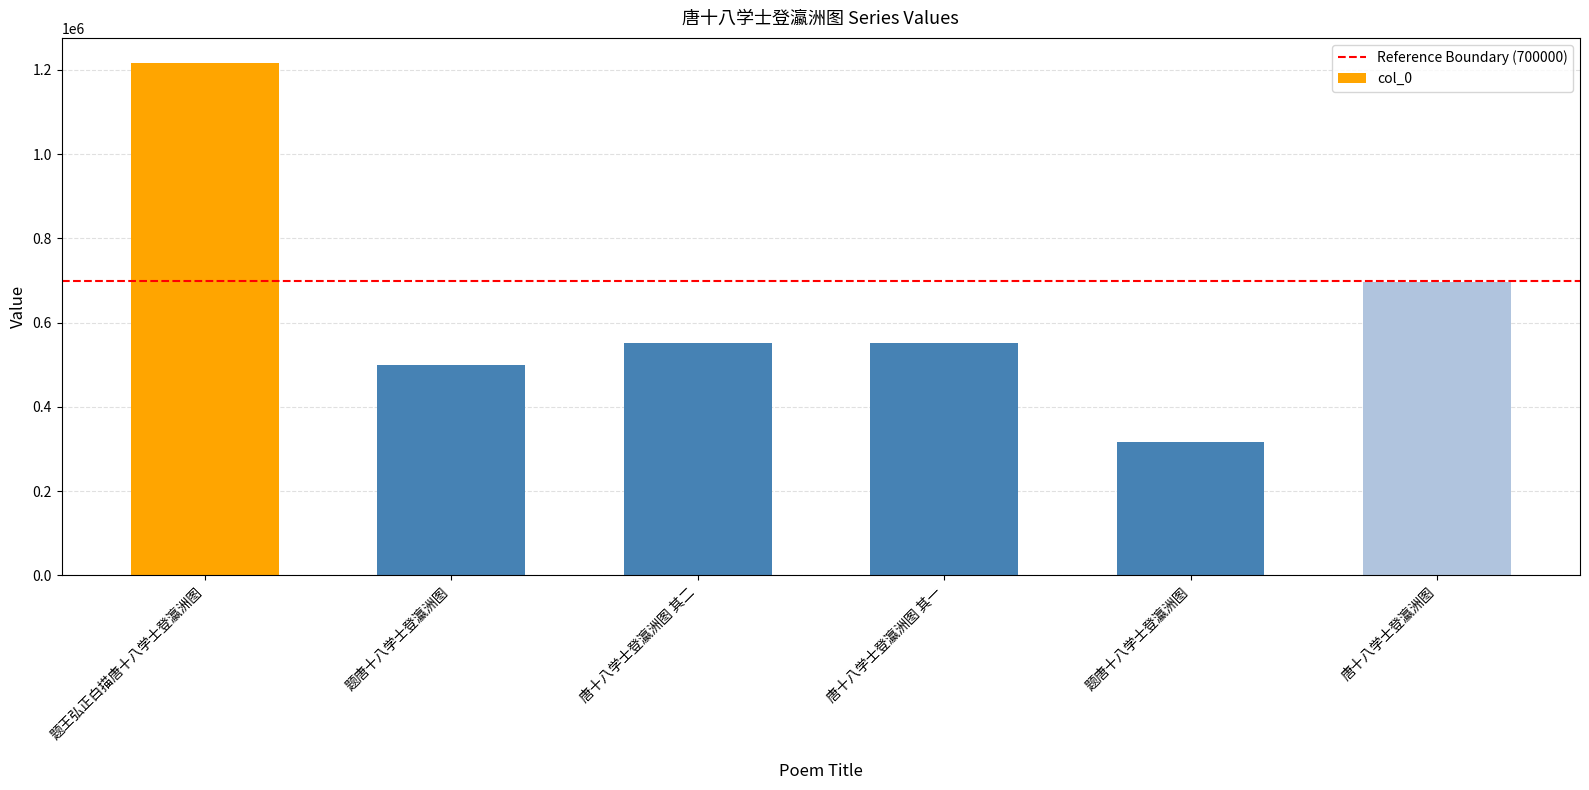

What is the change in value from 题王弘正白描唐十八学士登瀛洲图 to 唐十八学士登瀛洲图?

-518676